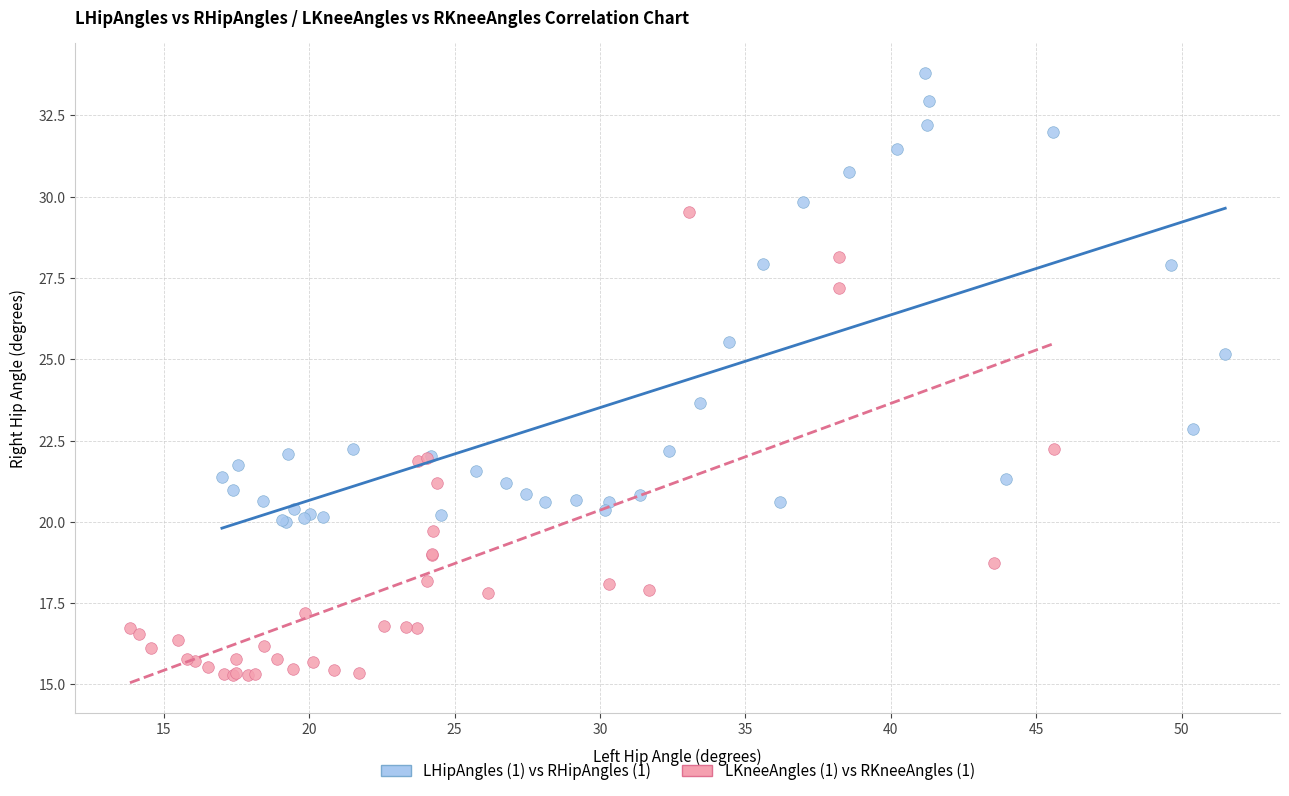

Which series reaches the minimum Y coordinate?

LKneeAngles (1) vs RKneeAngles (1)